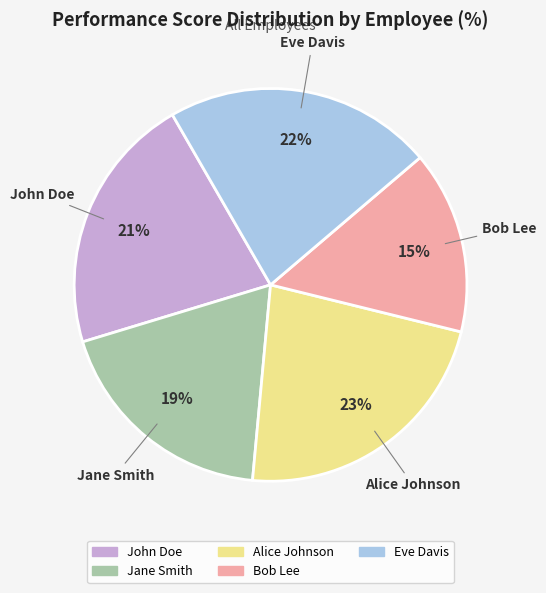

Which category has the smallest portion of the pie?

Bob Lee